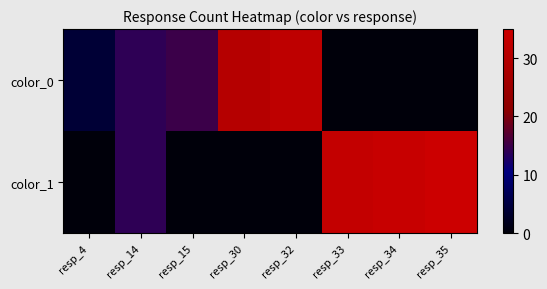

What is the maximum value shown in the chart?

35.0